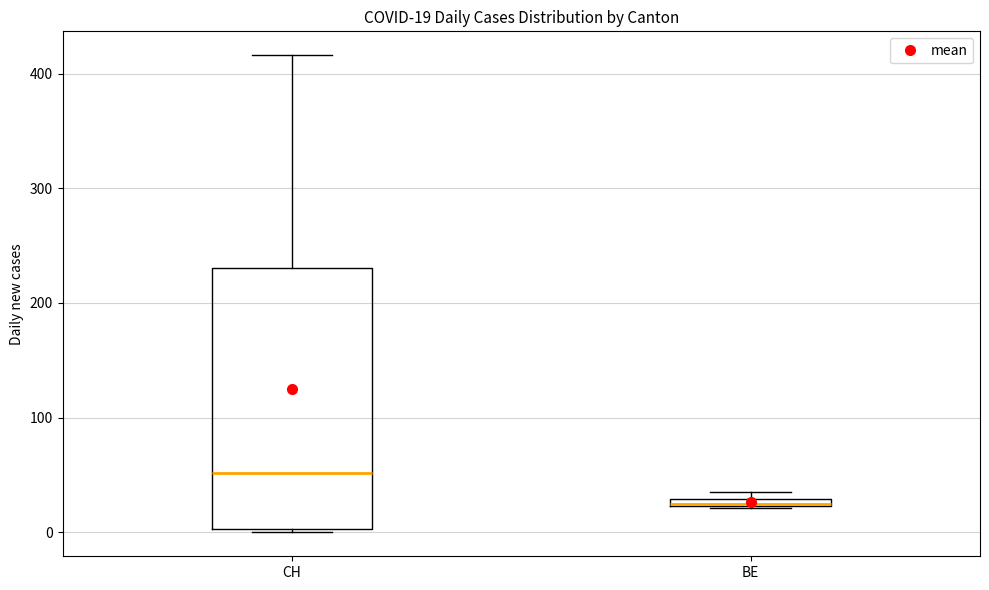

Which box is the tallest, from its lower edge to its upper edge?

CH